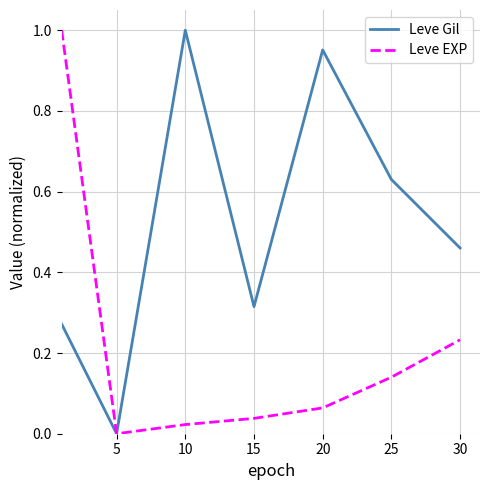

Does the chart have visible grid lines?

Yes